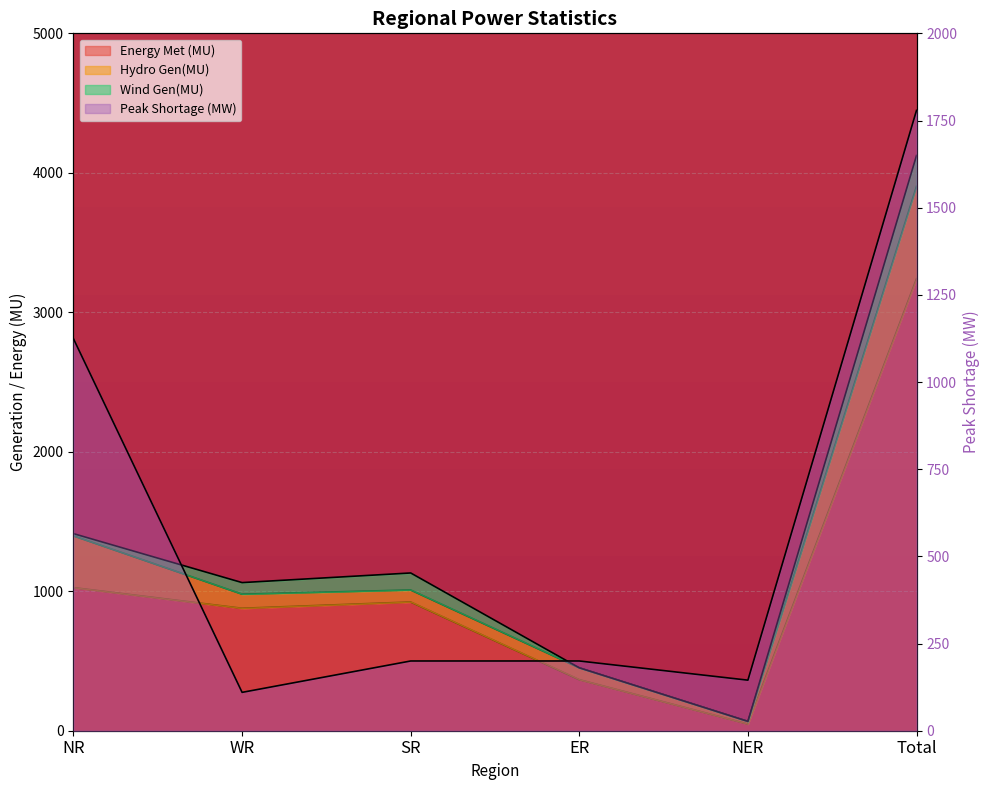

Rank the series at NER from highest to lowest value.

Peak Shortage (MW), Energy Met (MU), Demand Met during Evening Peak hrs(MW)